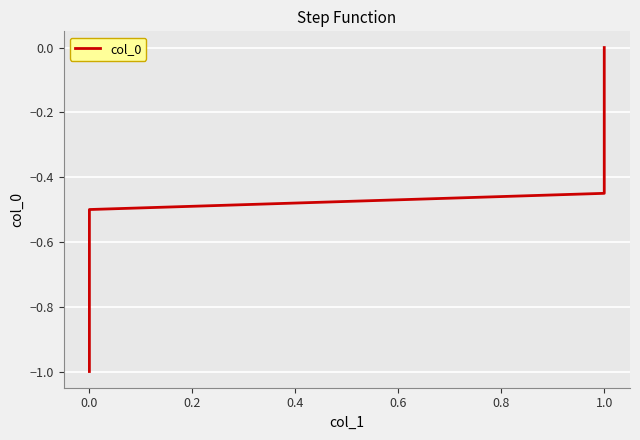

What is the difference between the maximum and minimum values?

1.0